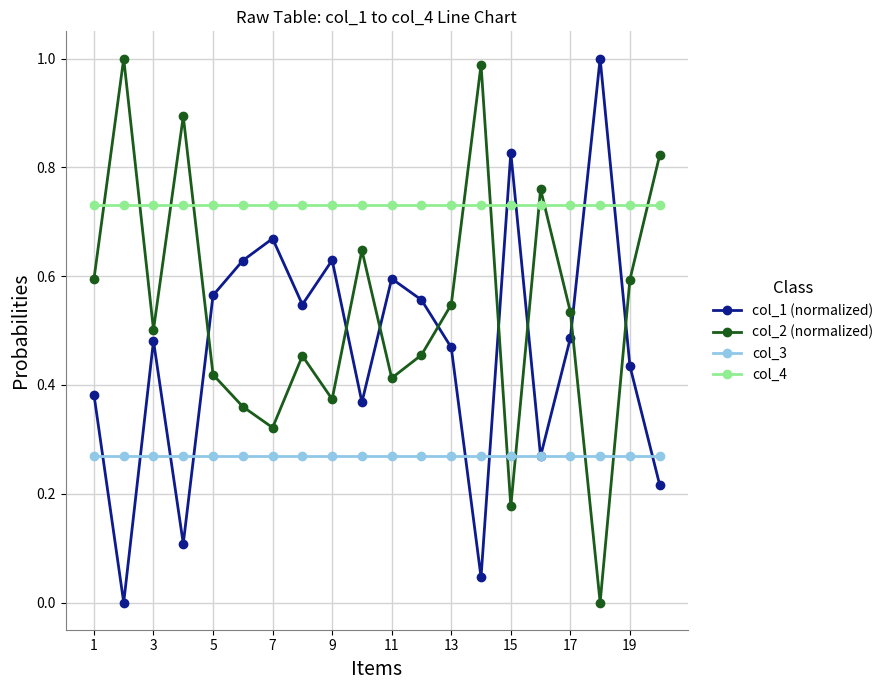

Which series has the largest total across all categories?

col_4